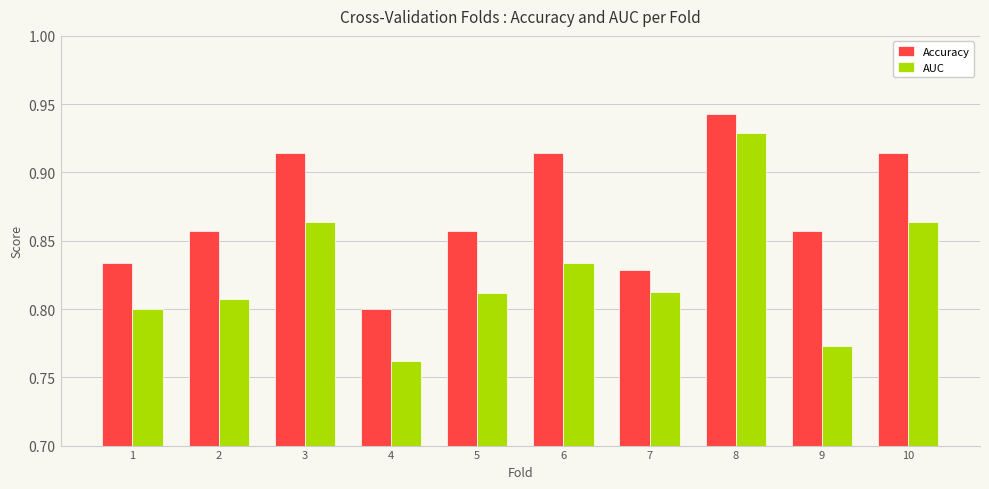

How many bars are there in total?

20